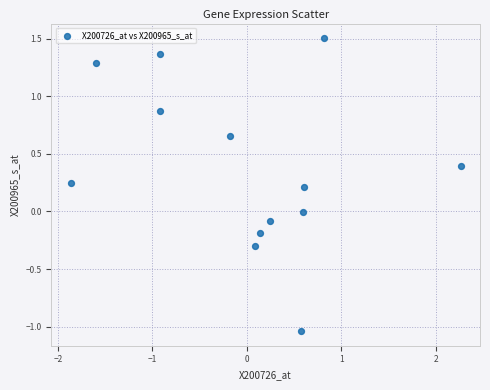

What is the range of Y values (max minus min)?

2.5